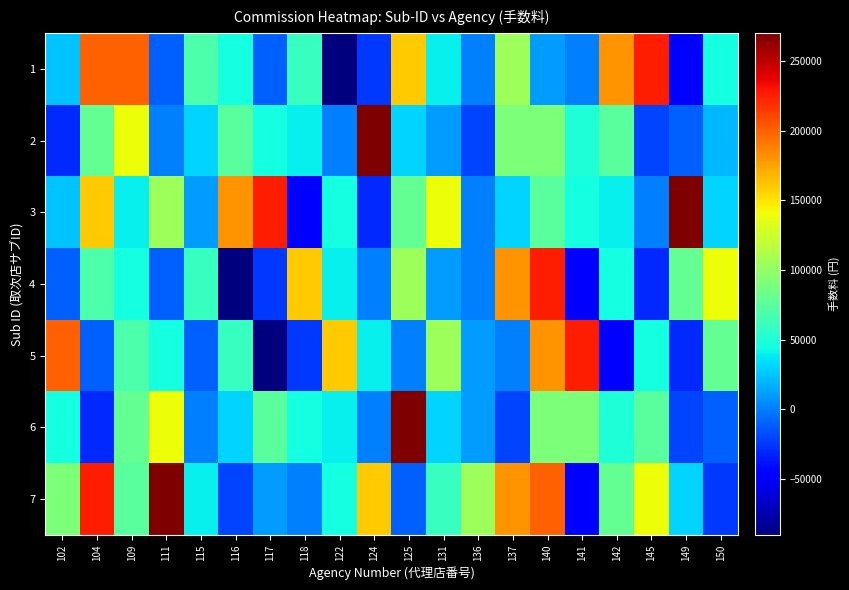

Reading right to left, list all the values displayed in this chart.

1: 150=45000	149=-50000	145=225000	142=180000	141=0	140=10000	137=105000	136=0	131=40000	125=160000	124=-25000	122=-90000	118=60000	117=-10000	116=45000	115=70000	111=-10000	109=200000	104=200000	102=25000
2: 150=20000	149=-10000	145=-20000	142=75000	141=50000	140=90000	137=90000	136=-20000	131=10000	125=30000	124=270000	122=0	118=40000	117=45000	116=75000	115=30000	111=0	109=140000	104=80000	102=-30000
3: 150=30000	149=270000	145=0	142=40000	141=45000	140=75000	137=30000	136=0	131=140000	125=80000	124=-30000	122=45000	118=-50000	117=225000	116=180000	115=10000	111=105000	109=40000	104=160000	102=25000
4: 150=140000	149=80000	145=-30000	142=45000	141=-50000	140=225000	137=180000	136=0	131=10000	125=105000	124=0	122=40000	118=160000	117=-25000	116=-90000	115=60000	111=-10000	109=45000	104=70000	102=-10000
5: 150=80000	149=-30000	145=45000	142=-50000	141=225000	140=180000	137=0	136=10000	131=105000	125=0	124=40000	122=160000	118=-25000	117=-90000	116=60000	115=-10000	111=45000	109=70000	104=-10000	102=200000
6: 150=-10000	149=-20000	145=75000	142=50000	141=90000	140=90000	137=-20000	136=10000	131=30000	125=270000	124=0	122=40000	118=45000	117=75000	116=30000	115=0	111=140000	109=80000	104=-30000	102=45000
7: 150=-25000	149=30000	145=140000	142=80000	141=-50000	140=200000	137=180000	136=105000	131=60000	125=-10000	124=160000	122=45000	118=0	117=10000	116=-20000	115=40000	111=270000	109=75000	104=225000	102=90000